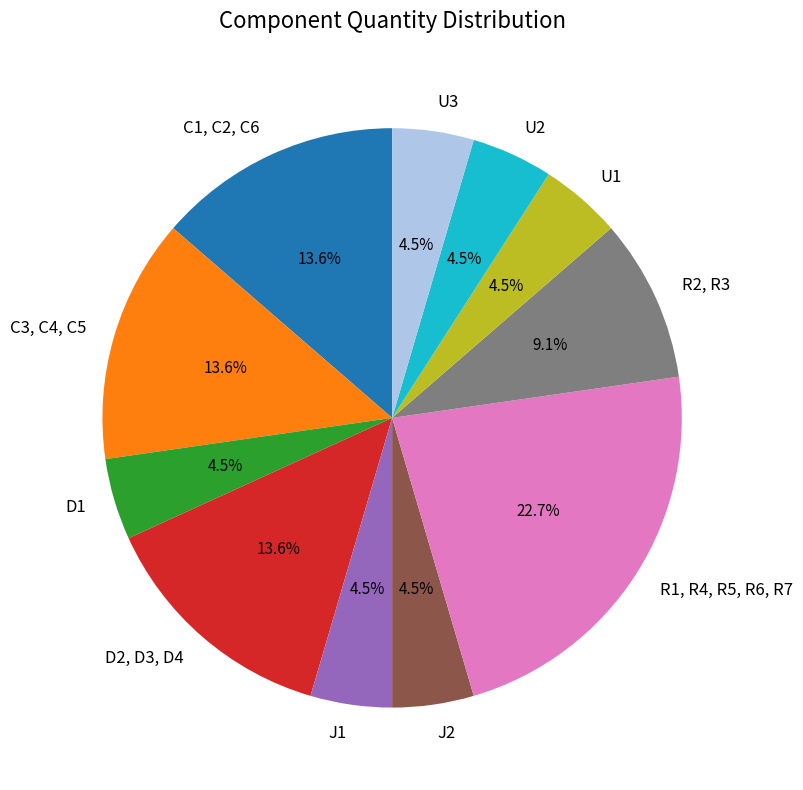

Between D2, D3, D4 and U2, which is larger?

D2, D3, D4